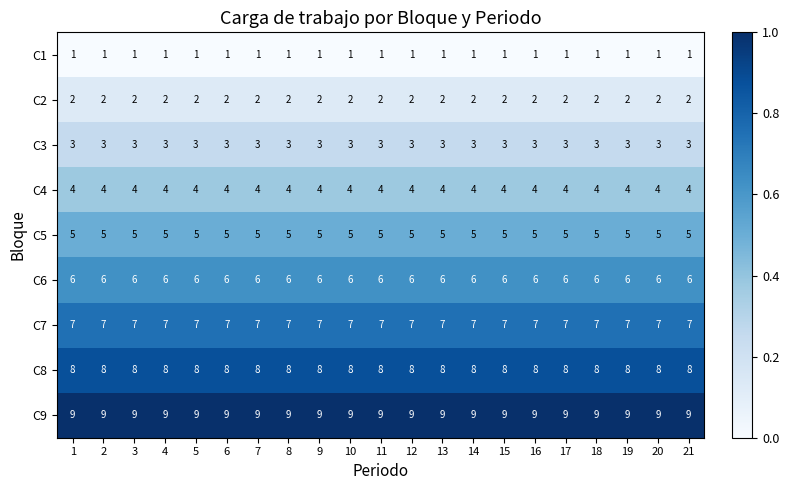

What is the spread (max minus min) of values at 8?

8